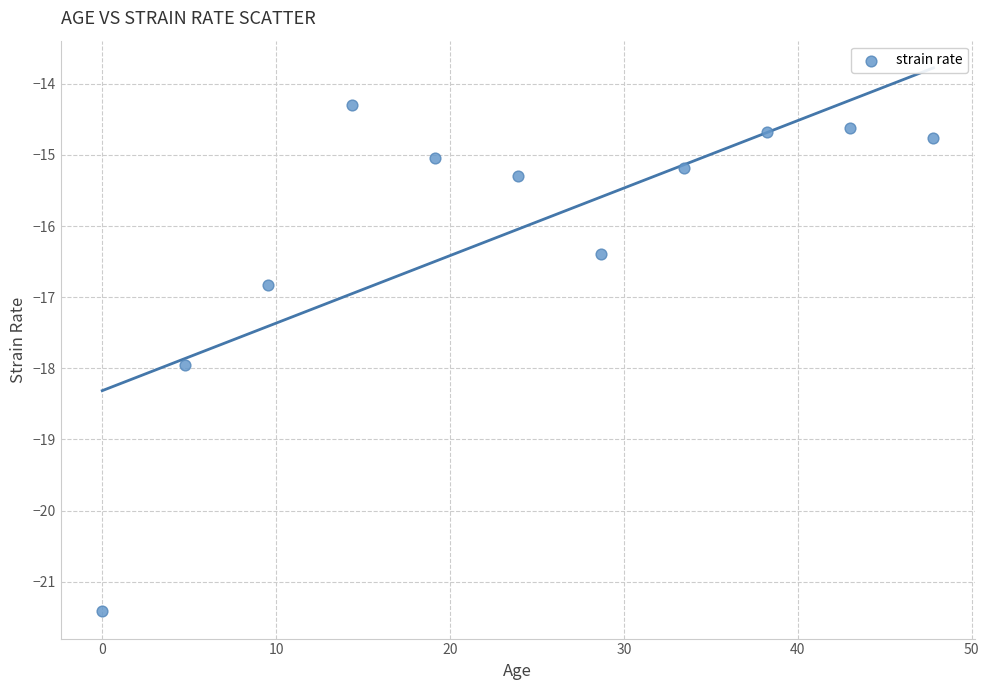

What is the average Y value?

-16.0